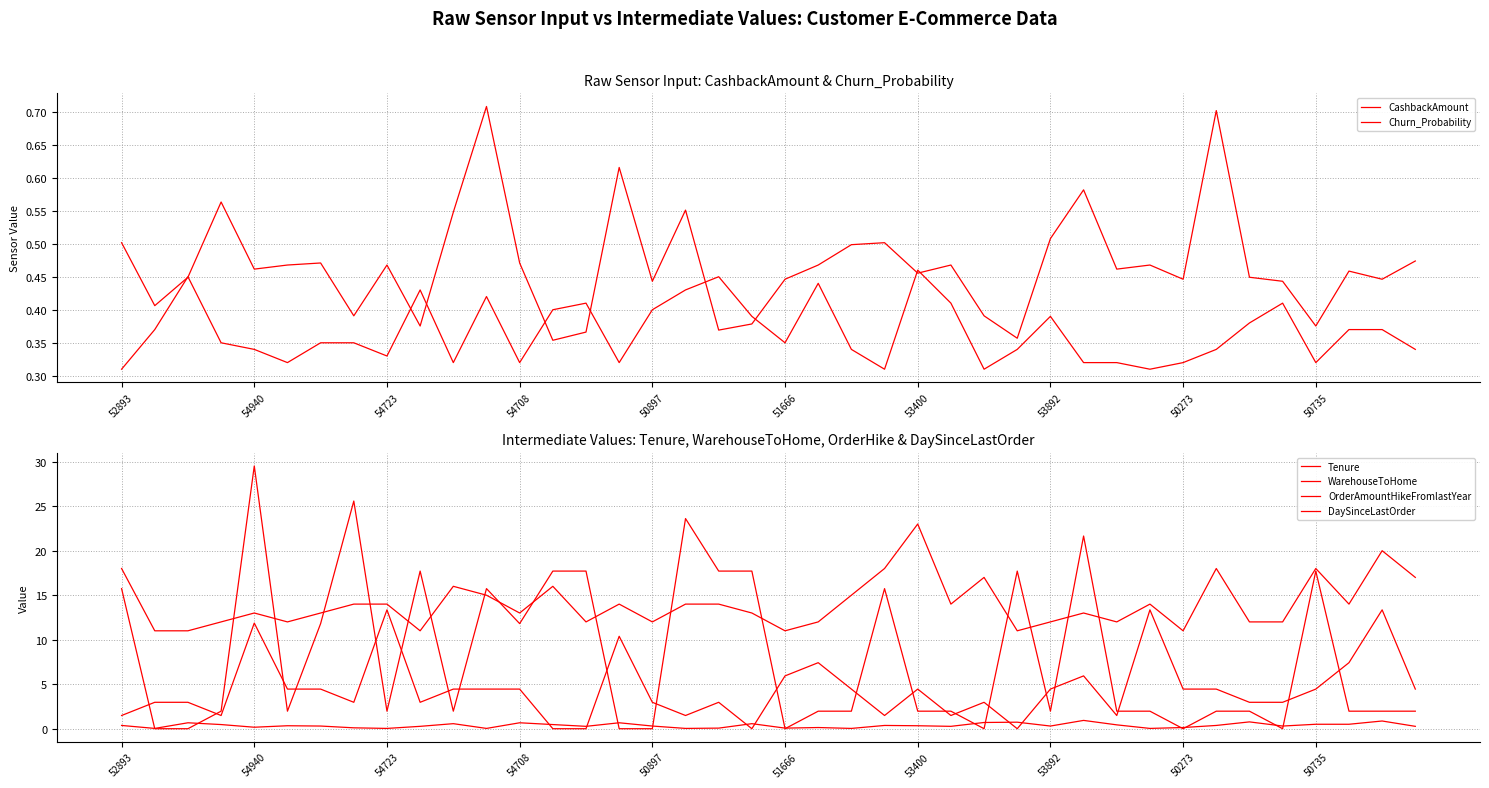

How many interior local peaks does the WarehouseToHome series have?

12